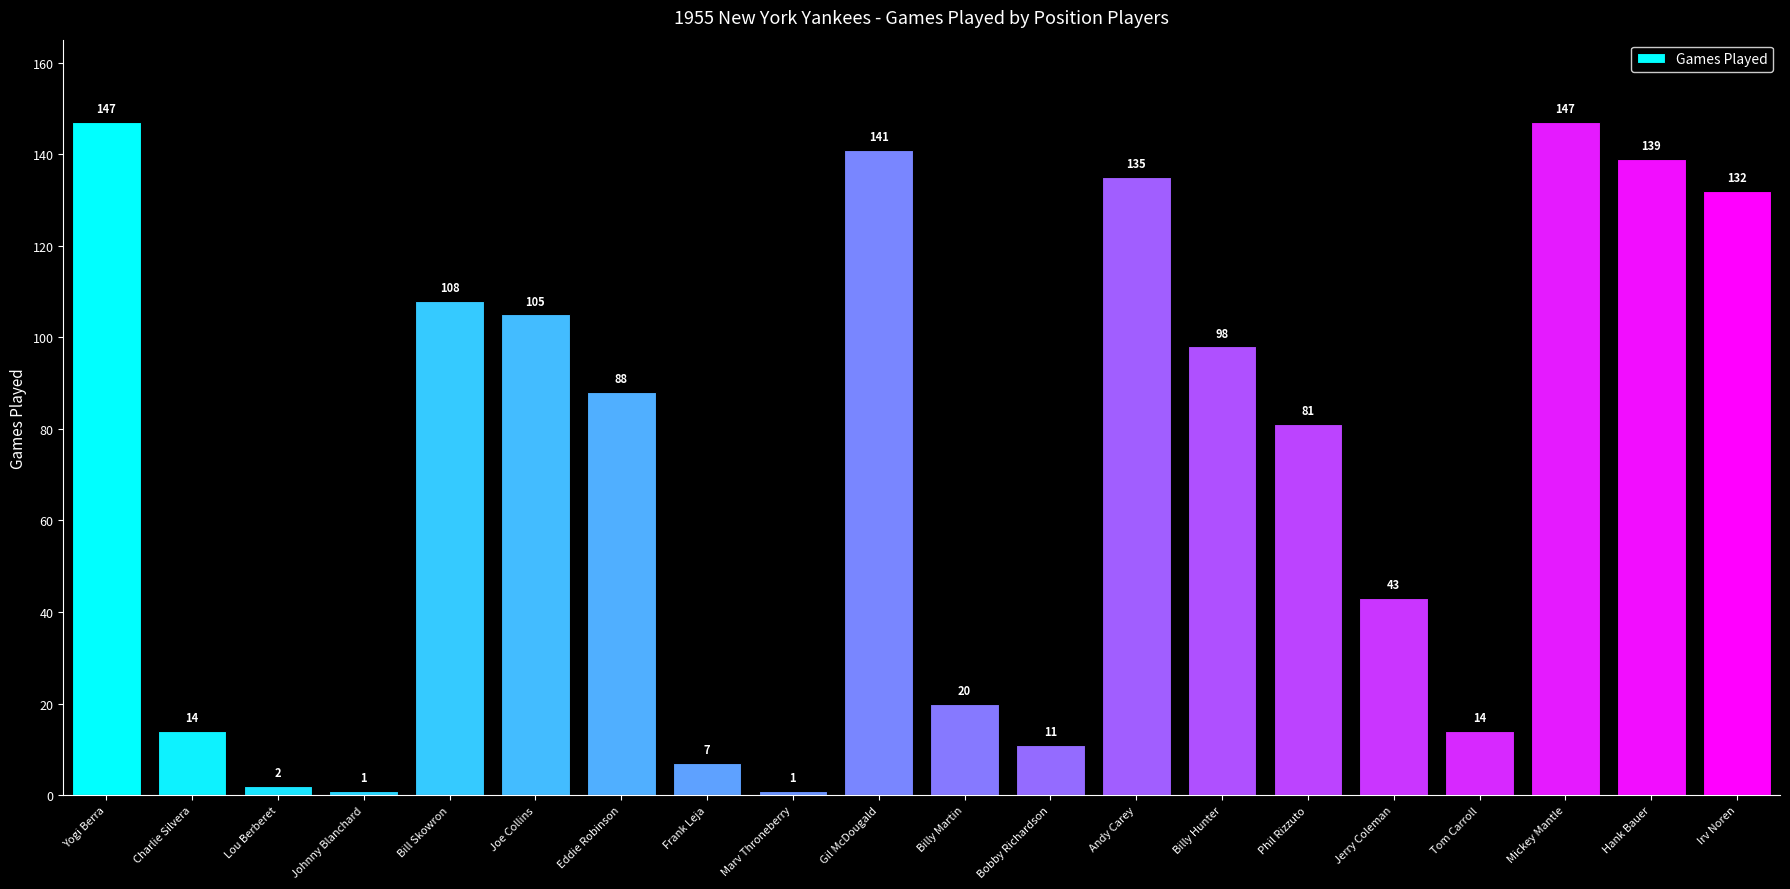

Reading right to left, extract all data points from this chart.

132	139	147	14	43	81	98	135	11	20	141	1	7	88	105	108	1	2	14	147